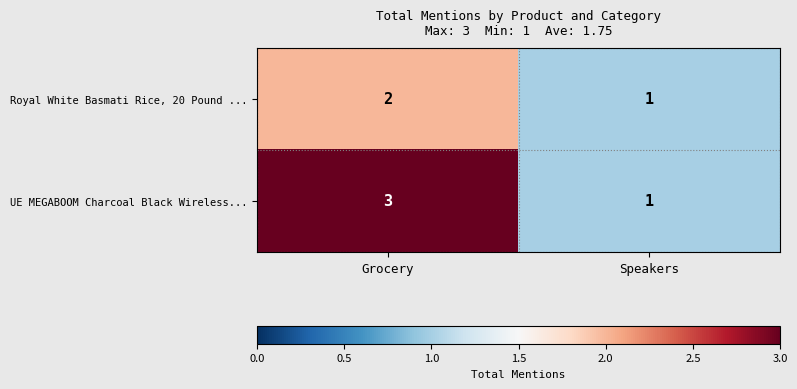

At Grocery, list the series in order from smallest to largest.

Royal White Basmati Rice, 20 Pound ..., UE MEGABOOM Charcoal Black Wireless...